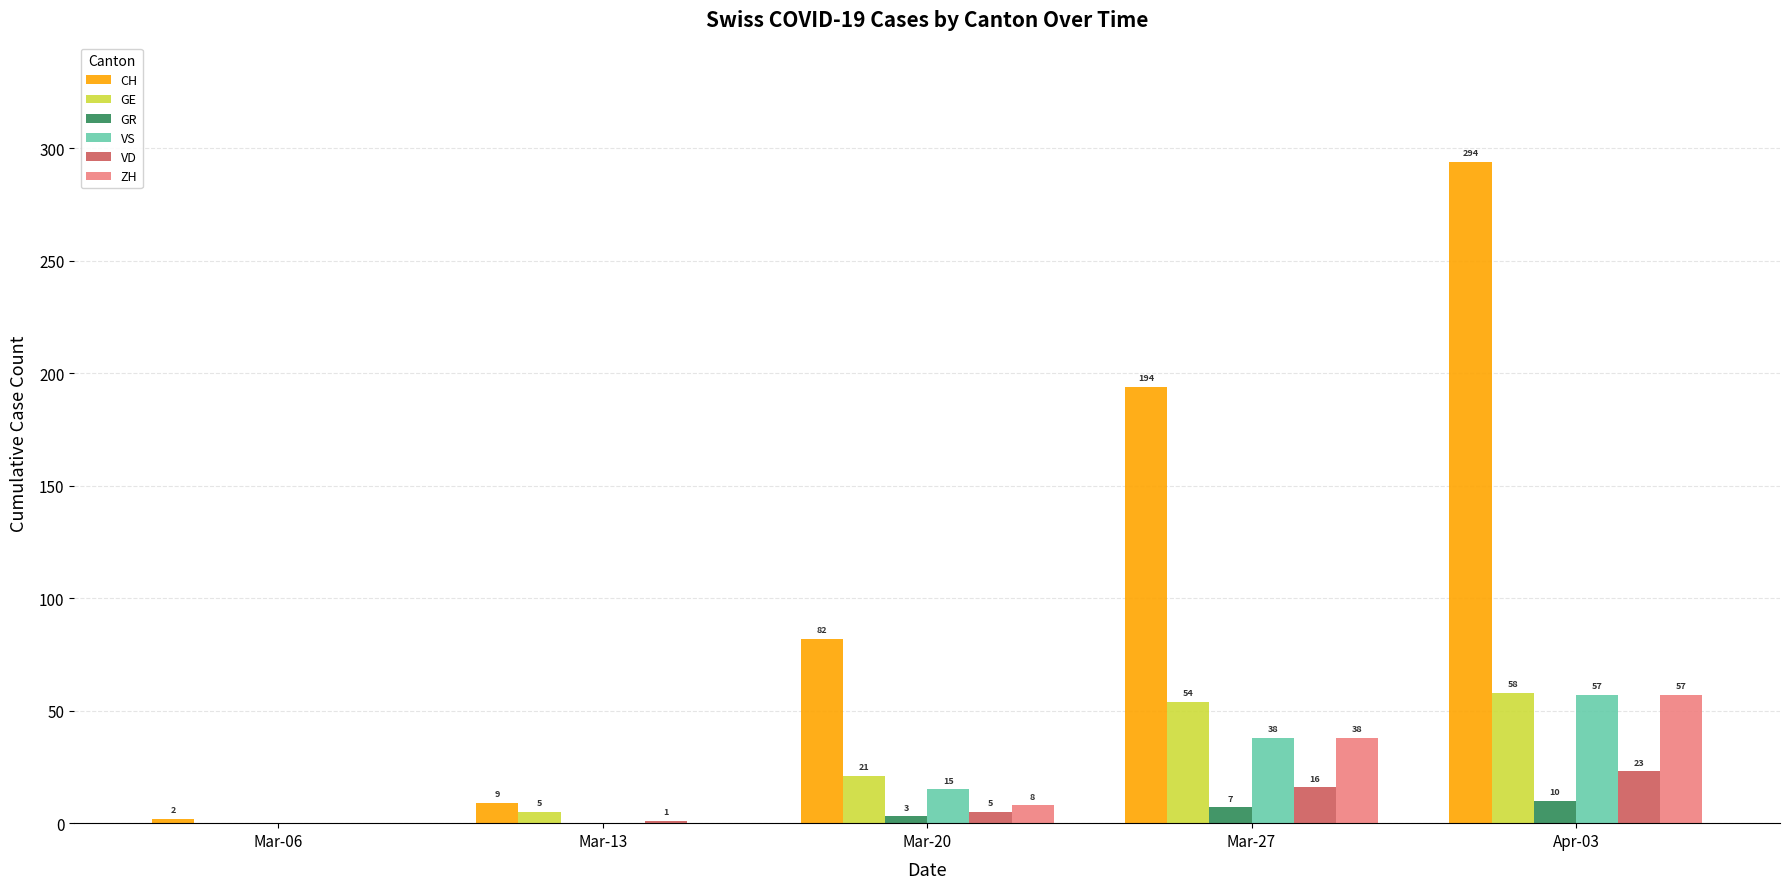

What is the highest value of the VS series?

57